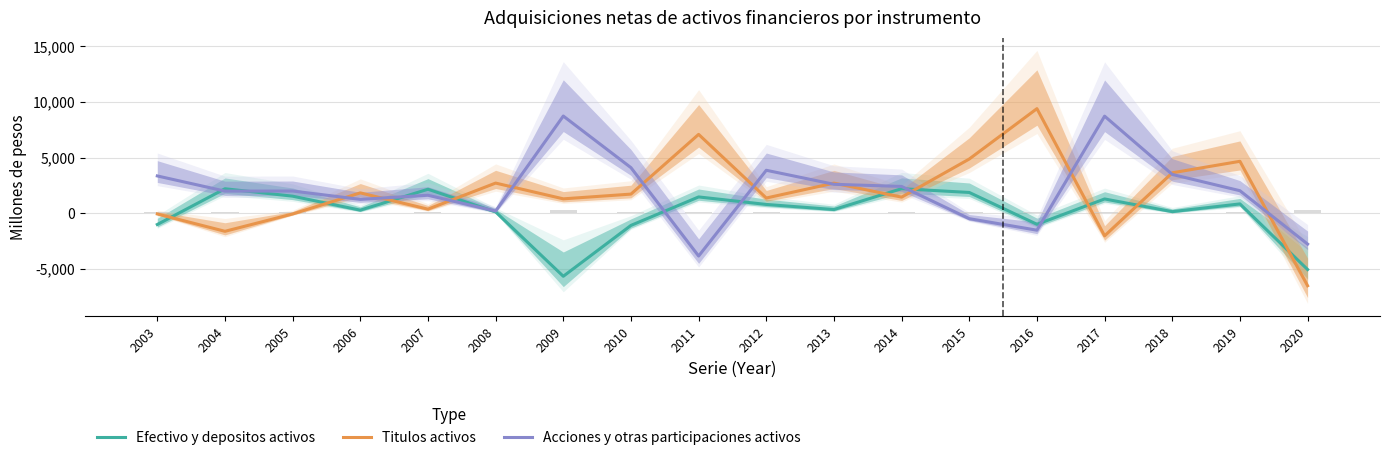

At which label does Acciones y otras participaciones activos first exceed 2025?

2003